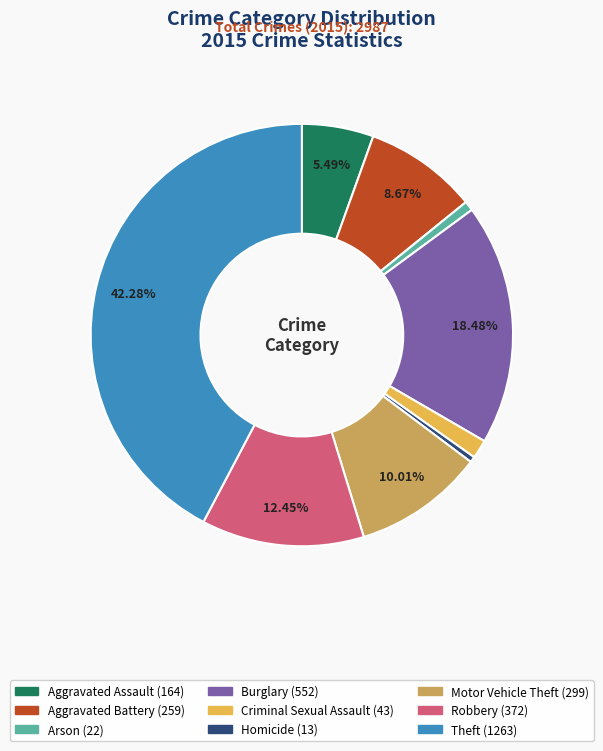

Which category has the biggest portion of the pie?

Theft